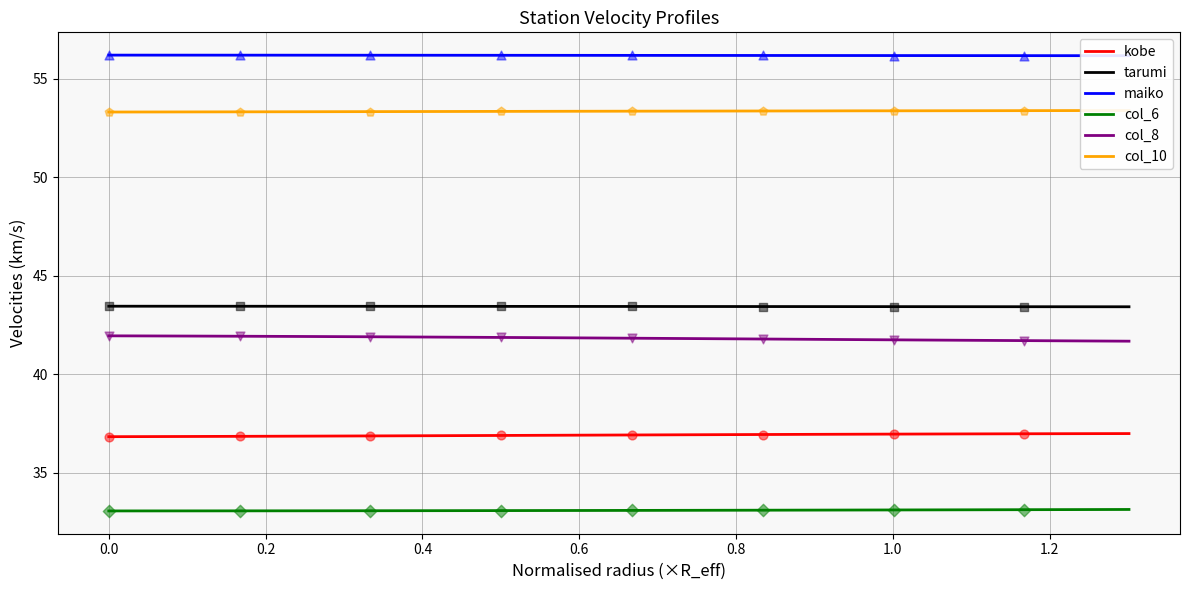

Which series contains the lowest Y value?

col_6